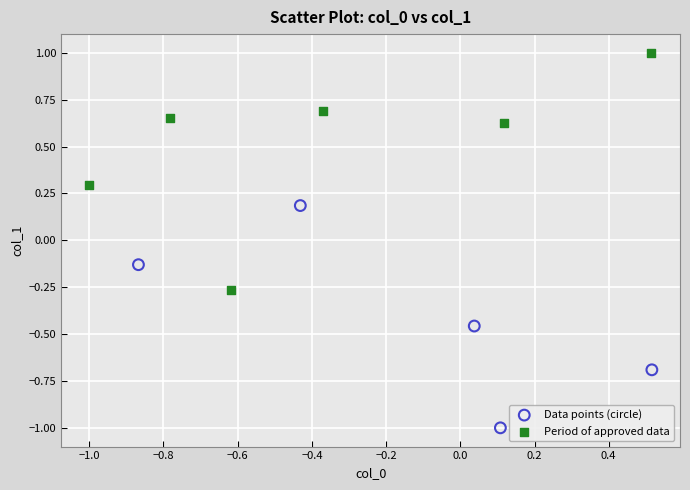

Which series reaches the minimum Y coordinate?

Data points (circle)